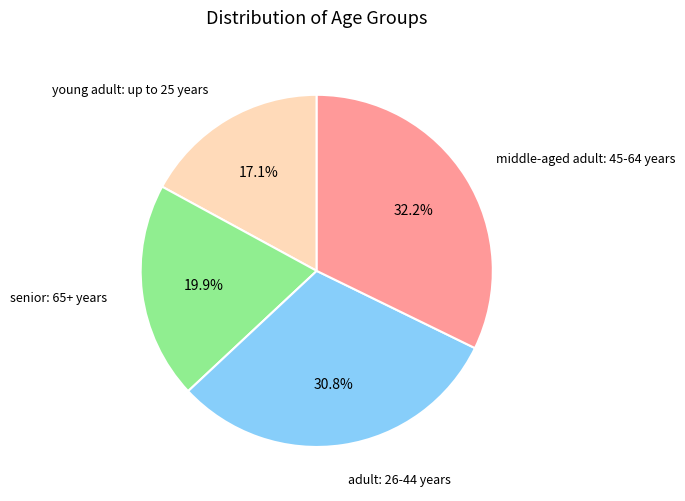

How many slices are in this pie chart?

4